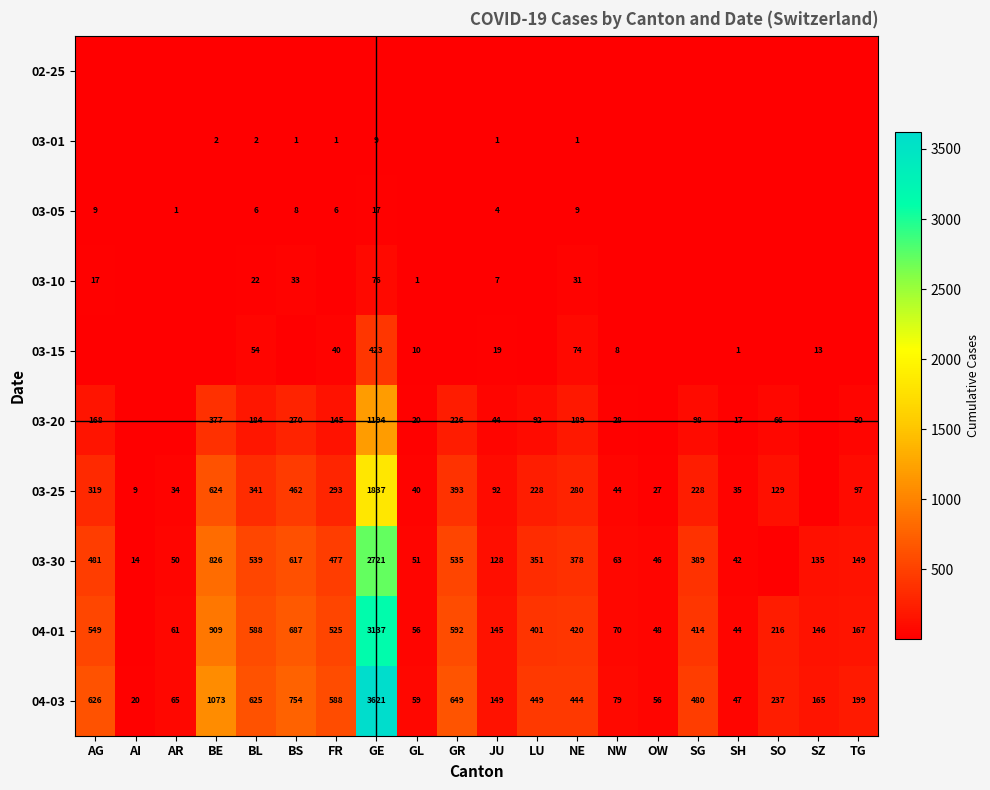

At which label does 04-03 reach its minimum?

AI